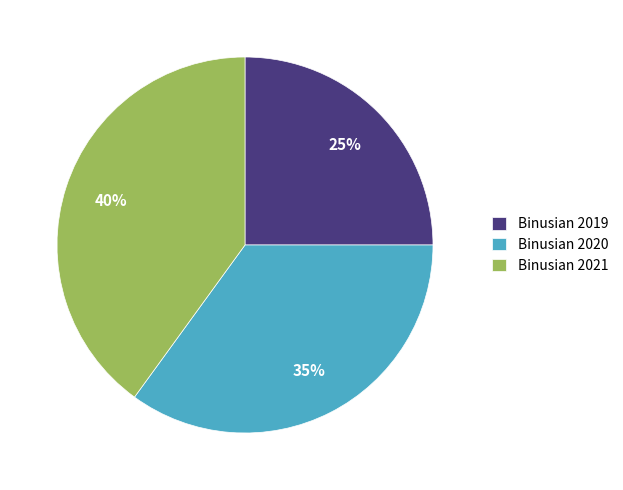

Which slice is the largest?

Binusian 2021